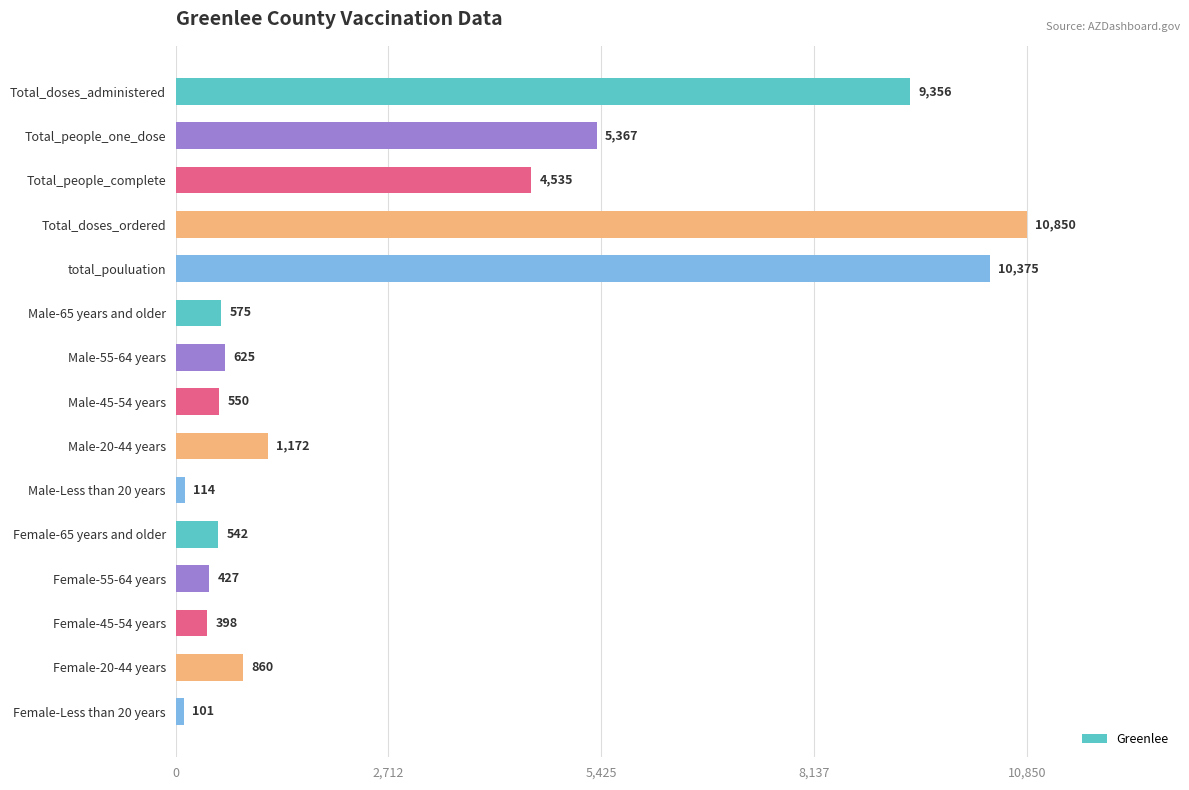

Approximately how many times larger is the value at Female-20-44 years compared to Female-55-64 years?

2.0